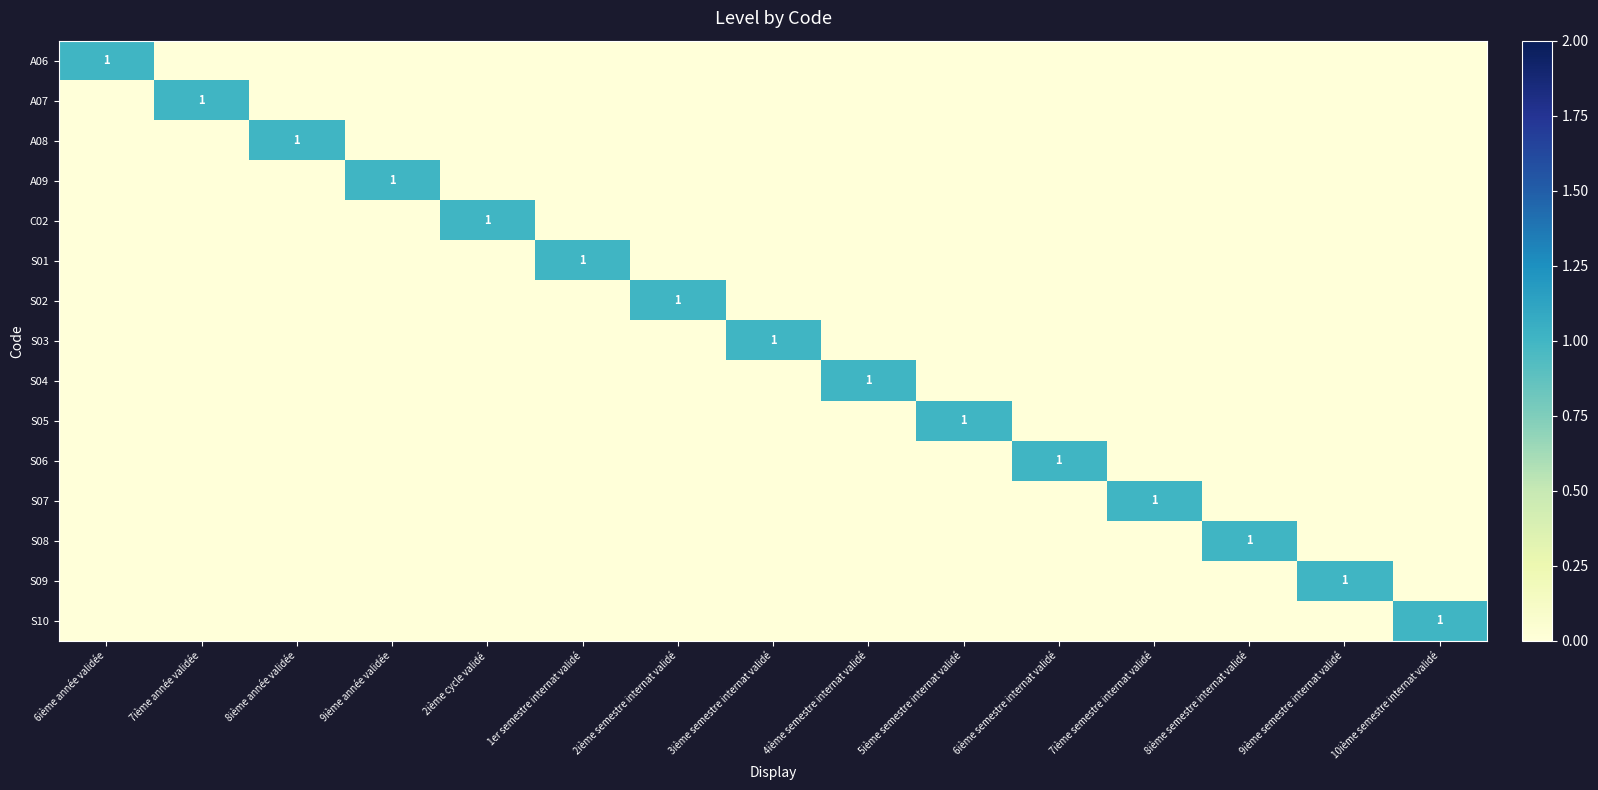

Which series has the largest range (max minus min)?

A06